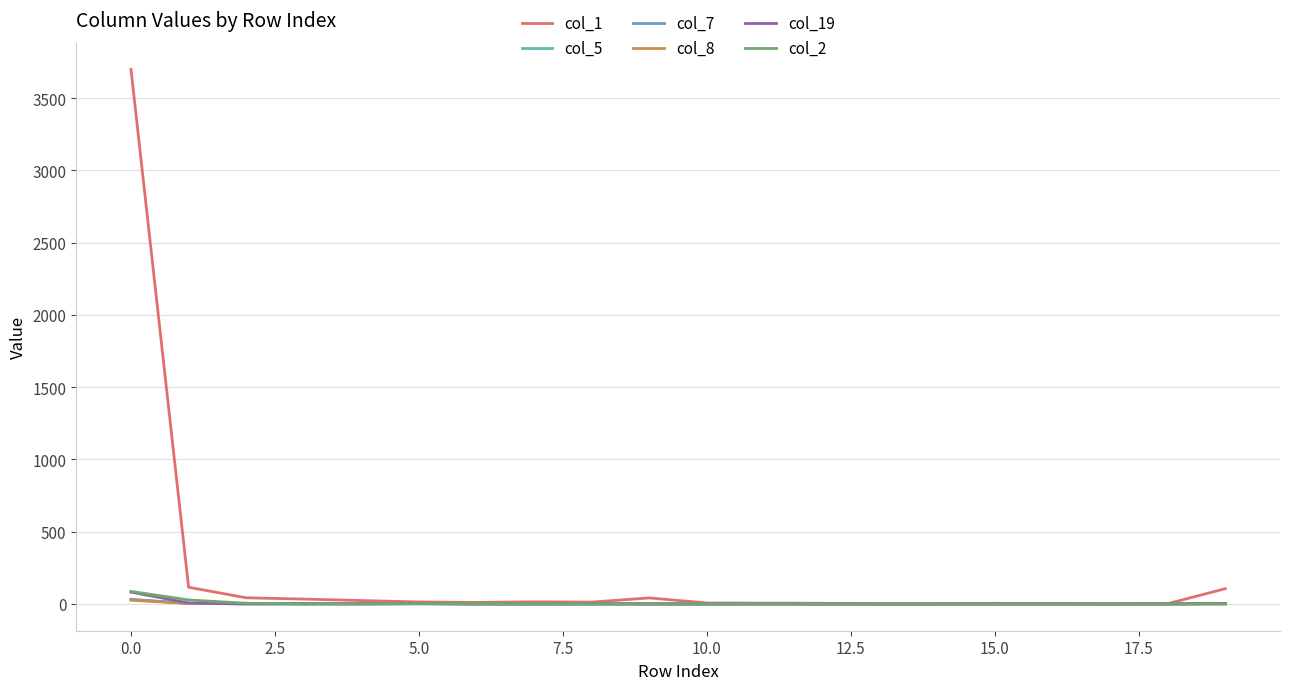

Which series has the largest total across all categories?

col_1